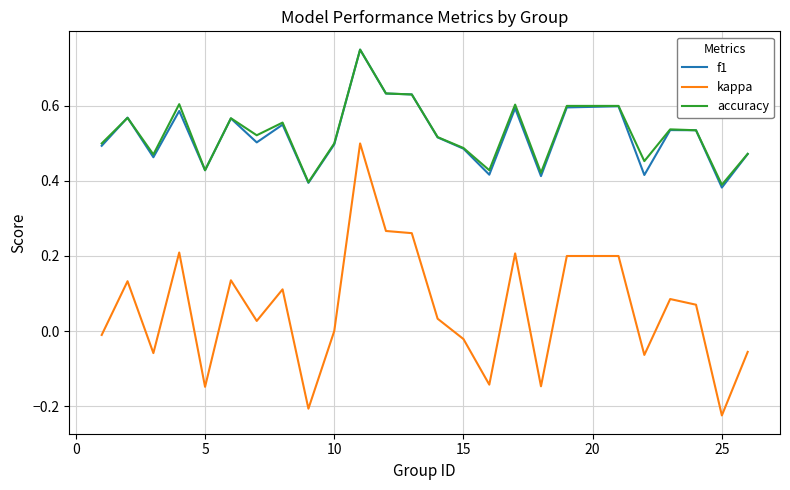

Which series has the widest spread of values?

kappa